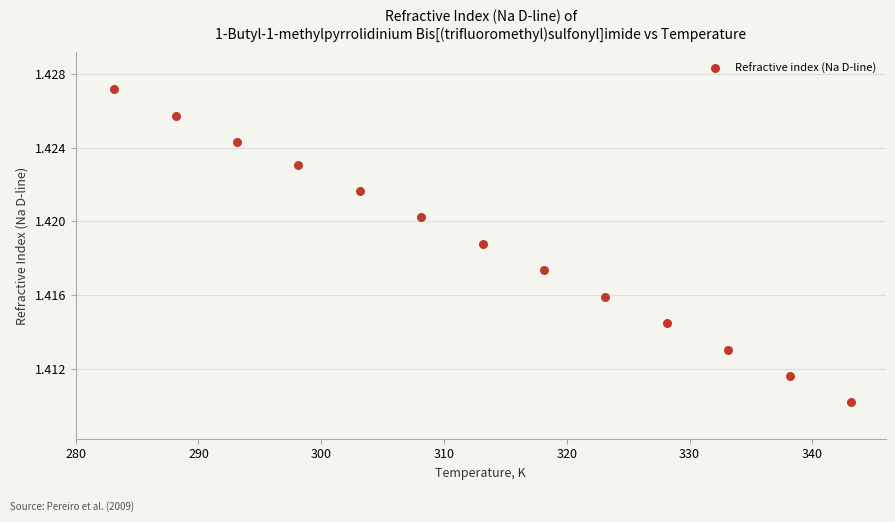

What is the range of X values (max minus min)?

60.0